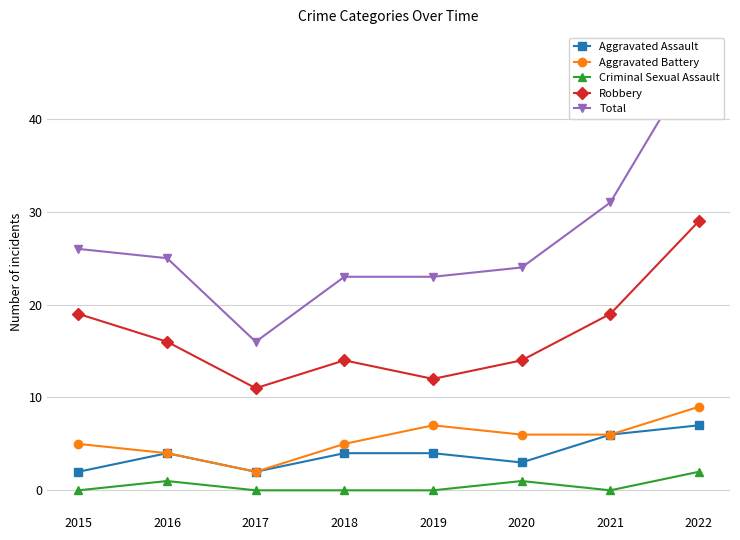

What is the sum of the Total values at 2022 and 2020?

71